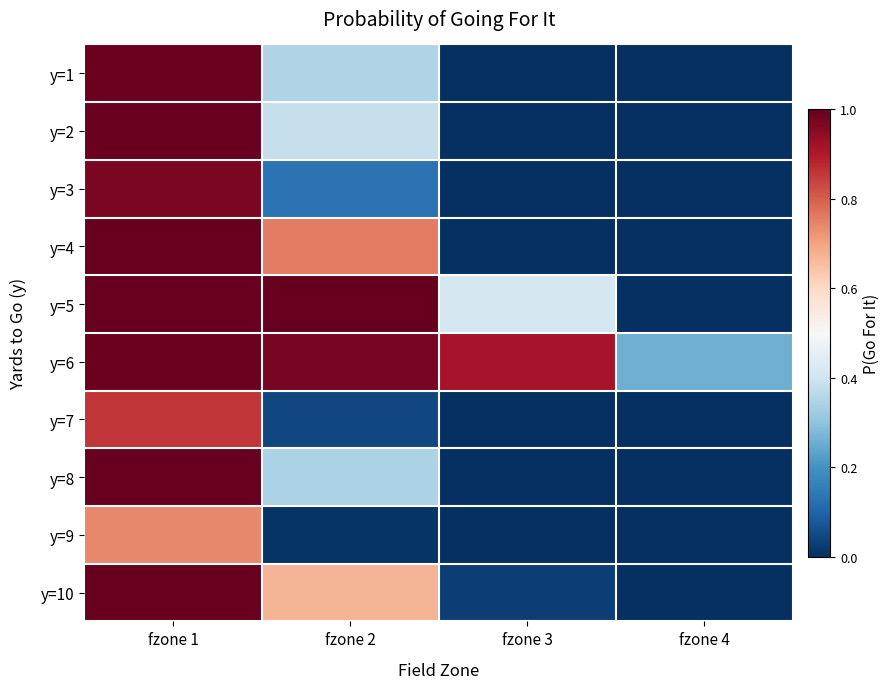

Reading left to right, transcribe all the data shown in this chart.

y=1: fzone 1=1.0	fzone 2=0.3	fzone 3=0.0	fzone 4=0.0
y=2: fzone 1=1.0	fzone 2=0.4	fzone 3=0.0	fzone 4=0.0
y=3: fzone 1=1.0	fzone 2=0.1	fzone 3=0.0	fzone 4=0.0
y=4: fzone 1=1.0	fzone 2=0.8	fzone 3=0.0	fzone 4=0.0
y=5: fzone 1=1.0	fzone 2=1.0	fzone 3=0.4	fzone 4=0.0
y=6: fzone 1=1.0	fzone 2=1.0	fzone 3=0.9	fzone 4=0.3
y=7: fzone 1=0.9	fzone 2=0.0	fzone 3=0.0	fzone 4=0.0
y=8: fzone 1=1.0	fzone 2=0.3	fzone 3=0.0	fzone 4=0.0
y=9: fzone 1=0.7	fzone 2=0.0	fzone 3=0.0	fzone 4=0.0
y=10: fzone 1=1.0	fzone 2=0.7	fzone 3=0.0	fzone 4=0.0